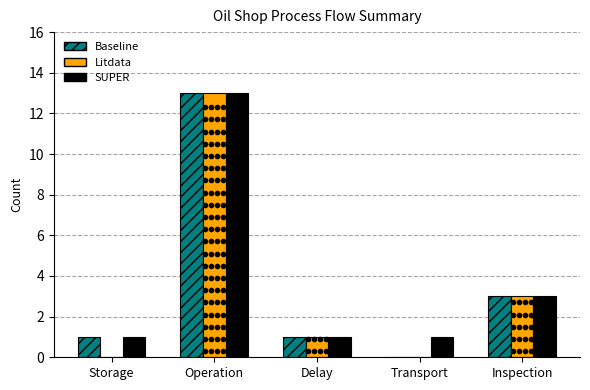

Which series has the largest total across all categories?

SUPER